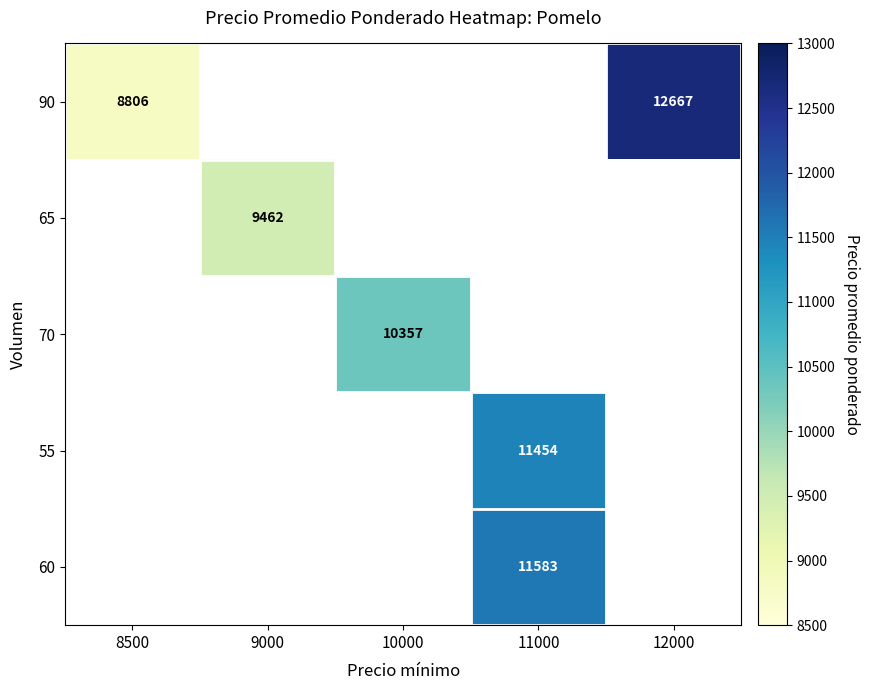

What is the minimum value shown in the chart?

8806.0